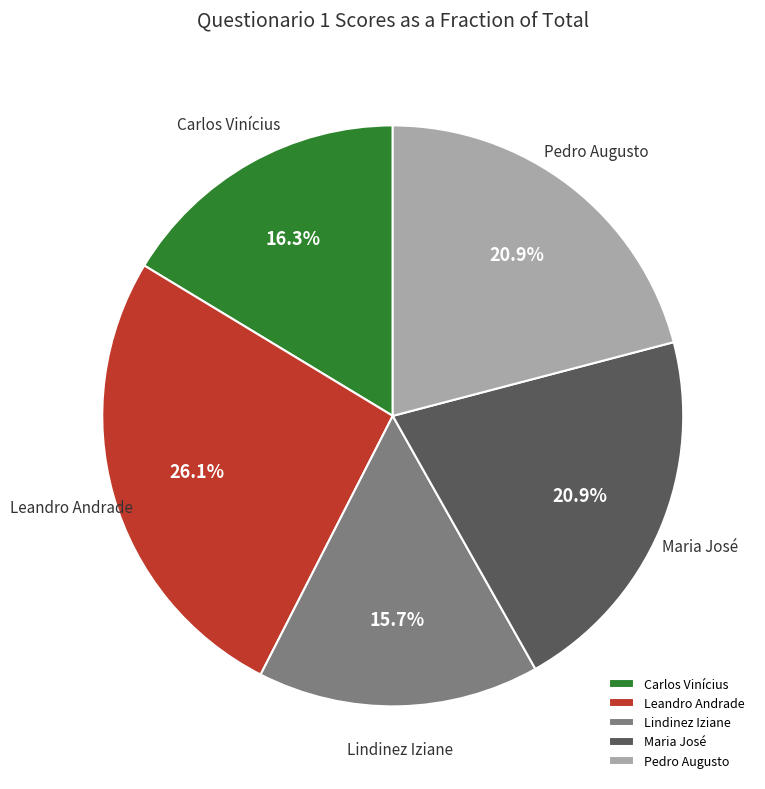

Does Pedro Augusto account for over 50% of the chart?

No